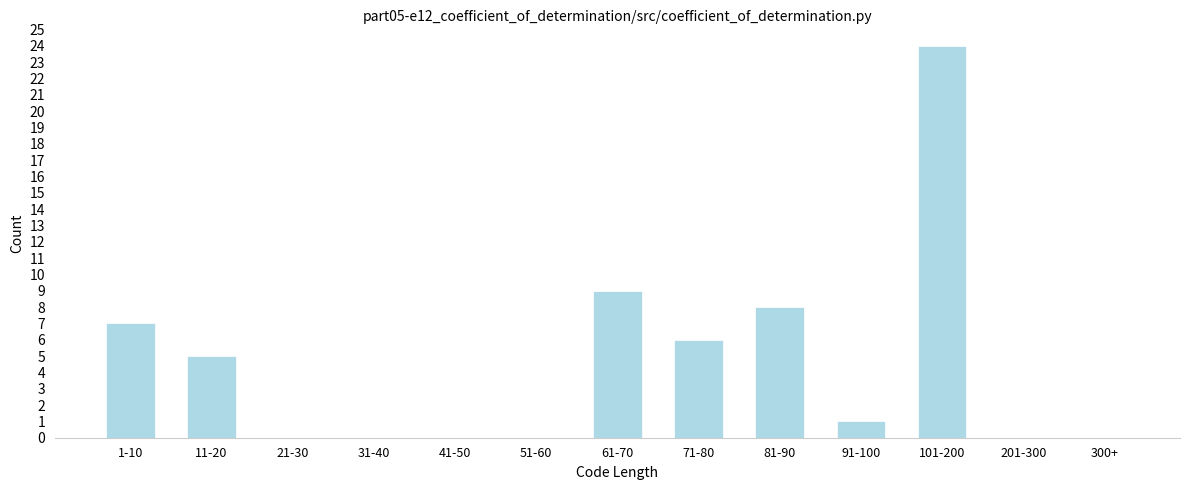

Reading left to right, what are all the values shown in this chart?

1-10=7	11-20=5	21-30=0	31-40=0	41-50=0	51-60=0	61-70=9	71-80=6	81-90=8	91-100=1	101-200=24	201-300=0	300+=0